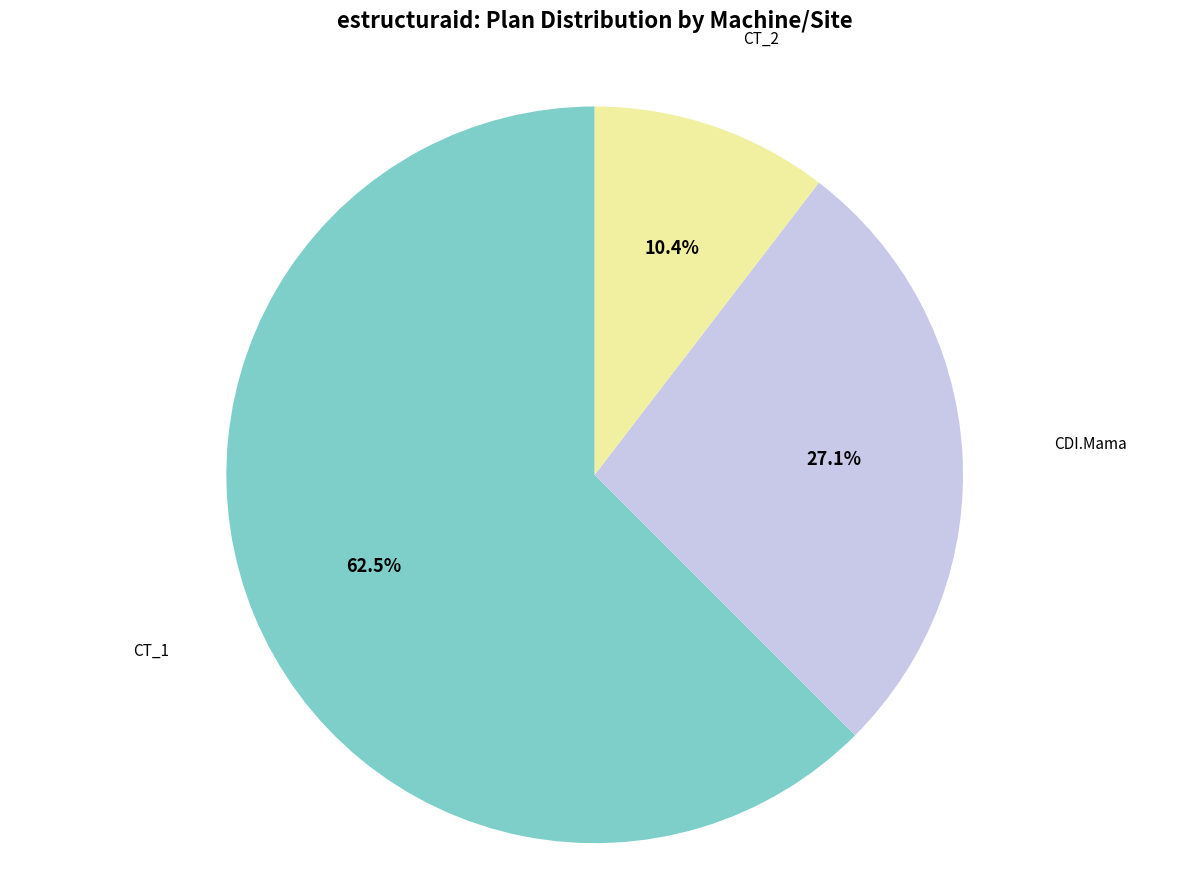

What percentage is the CT_2 slice, to the nearest percent?

10%